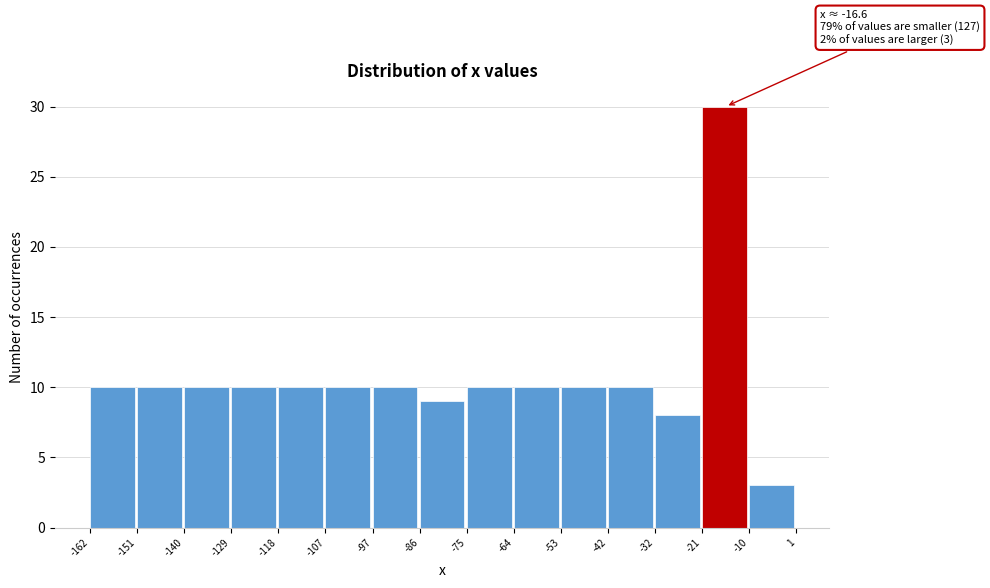

Over which range of the x-axis is the bar tallest?

-21 to -10